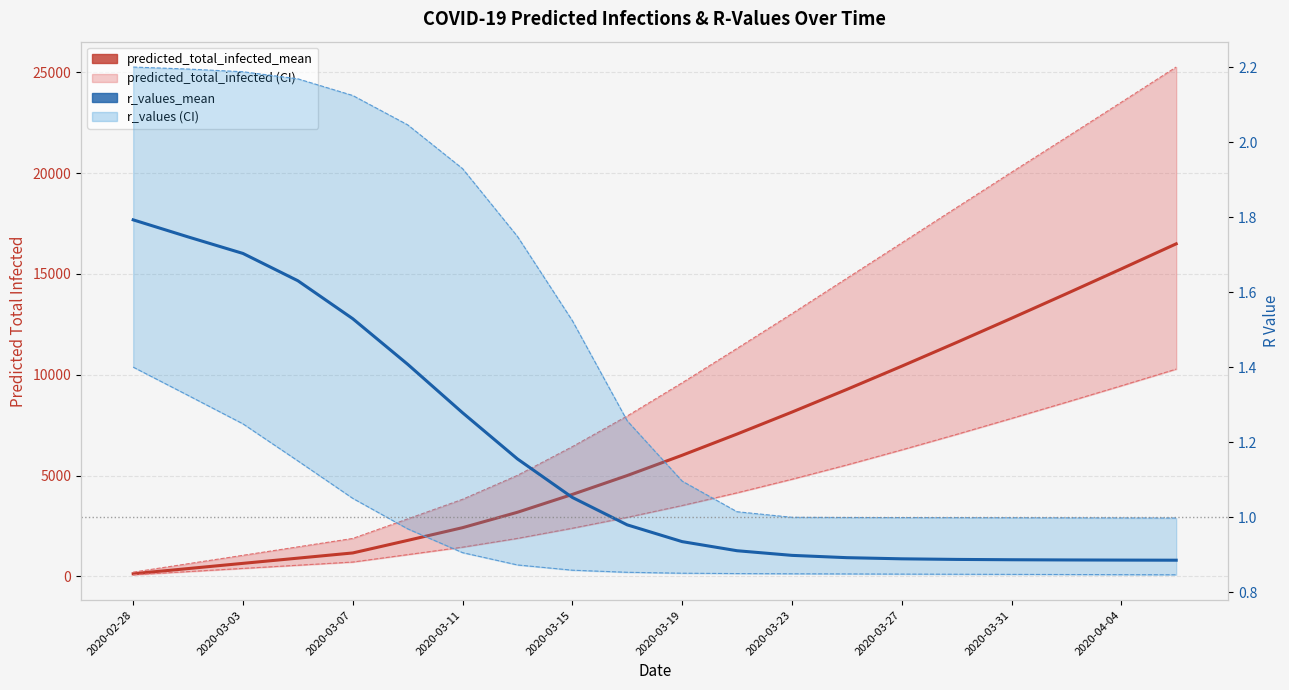

Which series changed the most between 2020-04-04 and 19?

predicted_total_infected_upper